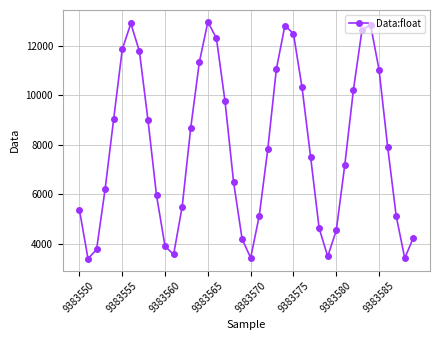

What is the difference between the second highest and second lowest values?

9476